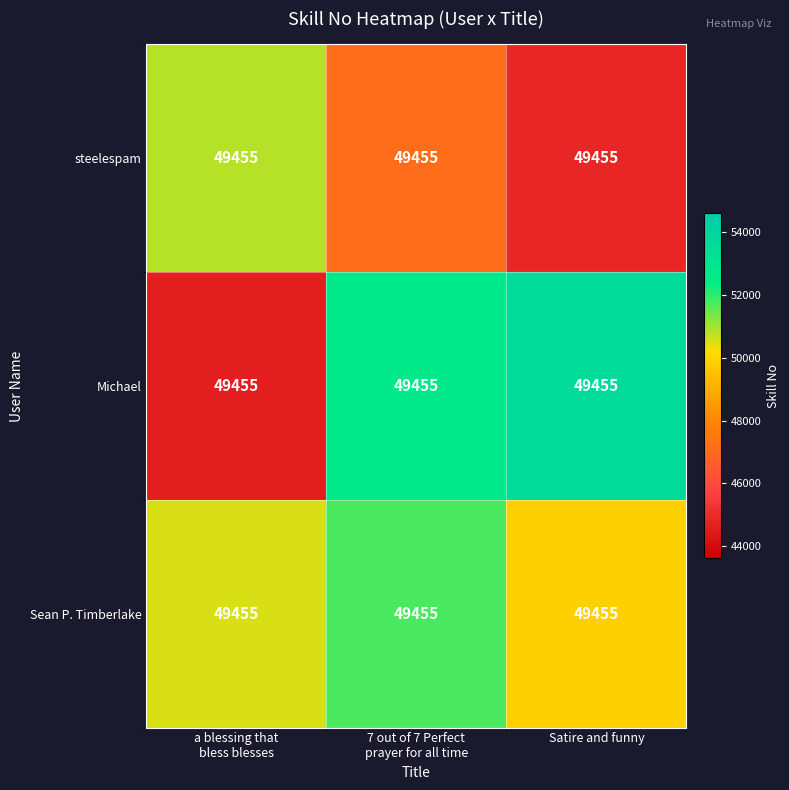

What is the difference between the maximum and minimum values in the Sean P. Timberlake series?

1858.7